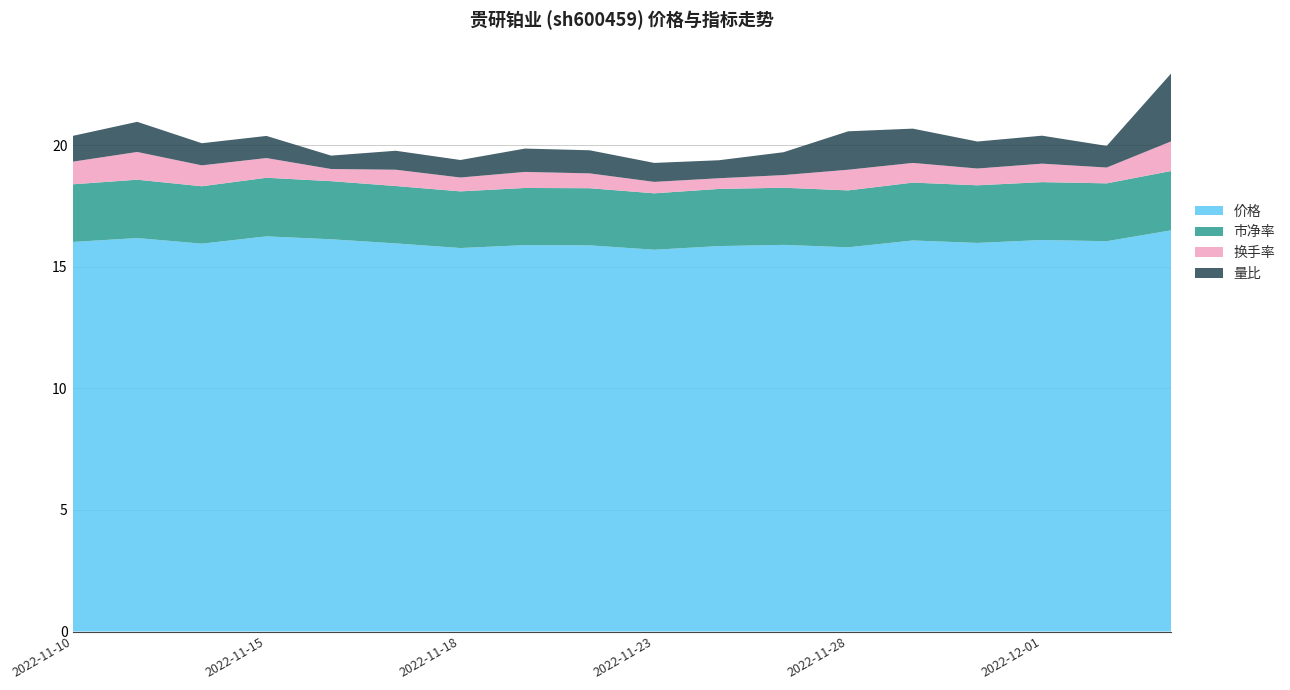

Reading left to right, what are all the values shown in this chart?

价格: 16.0	16.2	15.9	16.2	16.1	16.0	15.8	15.9	15.9	15.7	15.8	15.9	15.8	16.1	16.0	16.1	16.1	16.5
市净率: 2.4	2.4	2.4	2.4	2.4	2.4	2.3	2.4	2.4	2.3	2.4	2.4	2.3	2.4	2.4	2.4	2.4	2.4
换手率: 0.9	1.1	0.9	0.8	0.5	0.7	0.6	0.7	0.6	0.5	0.4	0.5	0.8	0.8	0.7	0.8	0.7	1.2
量比: 1.1	1.2	0.9	0.9	0.6	0.8	0.7	1.0	0.9	0.8	0.7	0.9	1.6	1.4	1.1	1.1	0.9	2.8